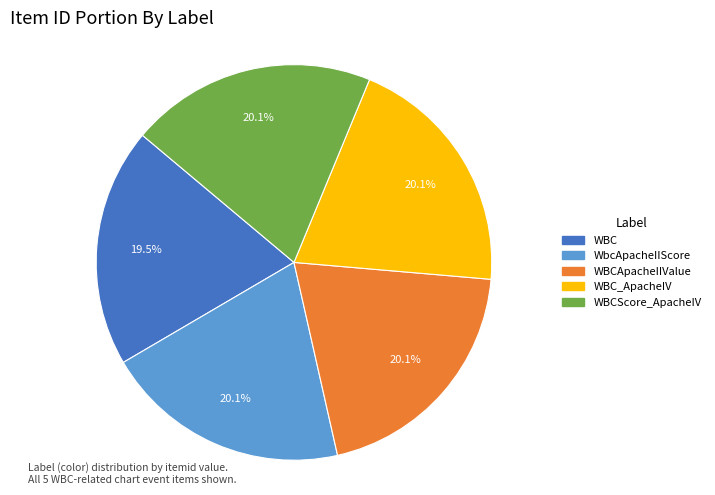

To the nearest percent, what is the average slice percentage?

20%